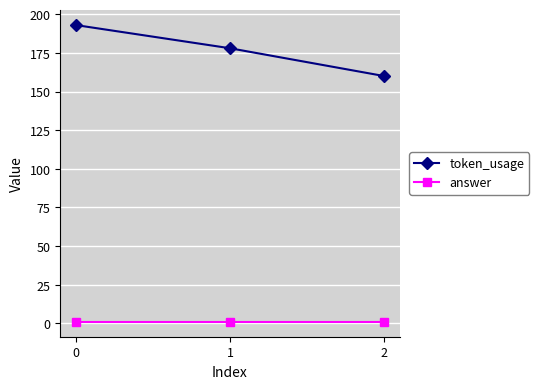

Between 1 and 2, which series saw the biggest shift?

token_usage